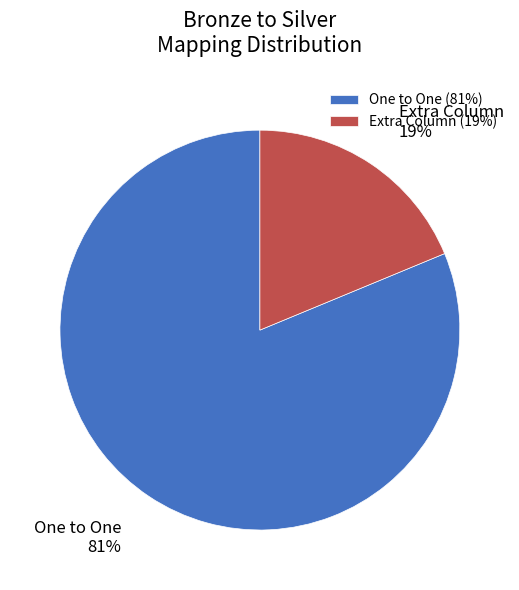

How many segments does this pie chart have?

2